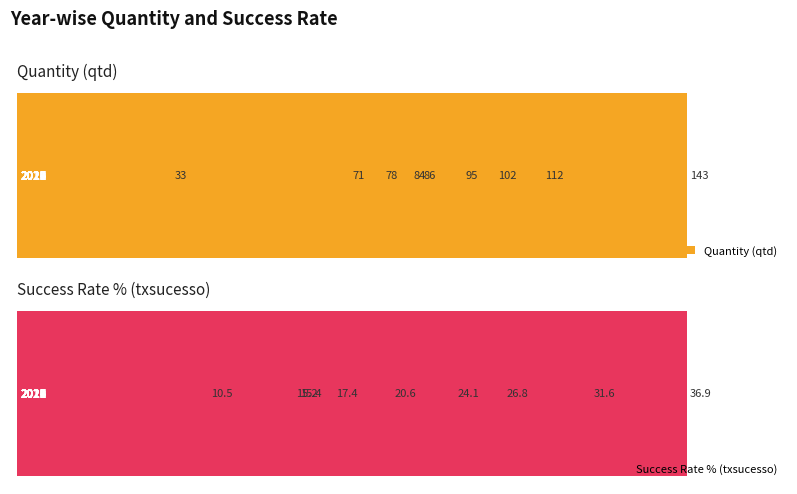

What is the total value across all series at 5?

127.2